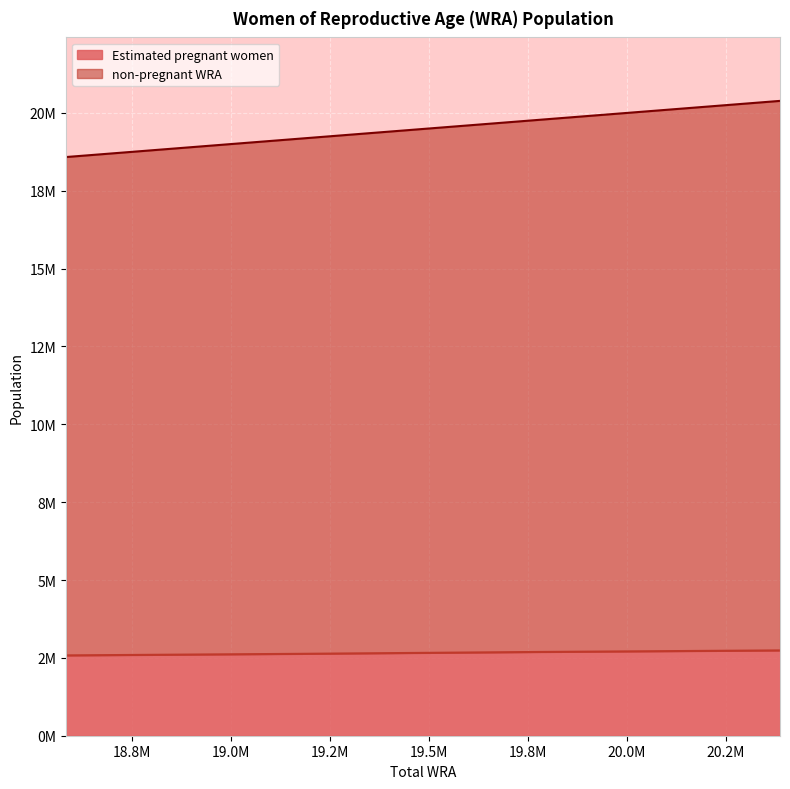

True or false: non-pregnant WRA and Estimated pregnant women cross at least once.

False